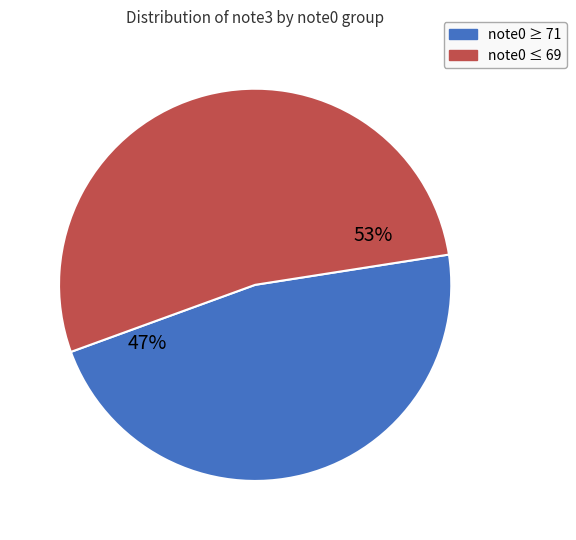

To the nearest percent, what is the average slice percentage?

50%